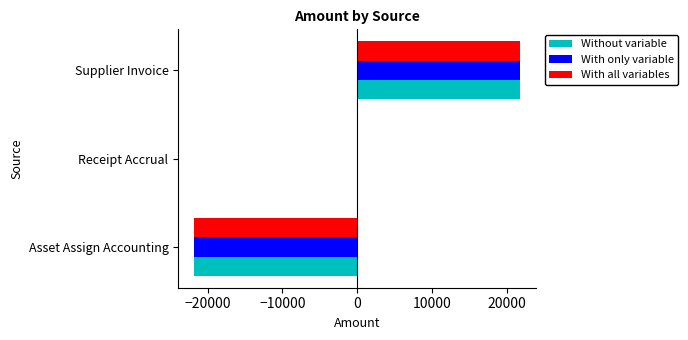

Is it true that With only variable equals -28601.6 at Asset Assign Accounting?

False